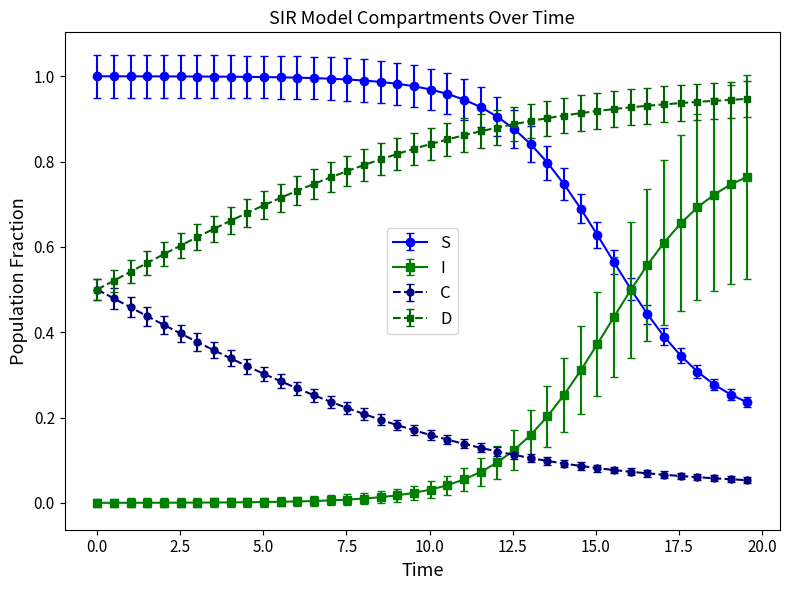

What is the sum of all C values?

8.3